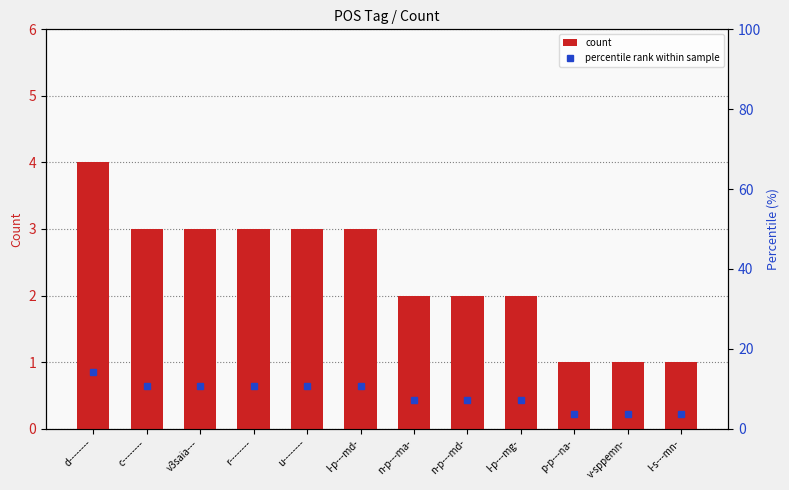

Where is count nearest to the value 2?

n-p---ma-